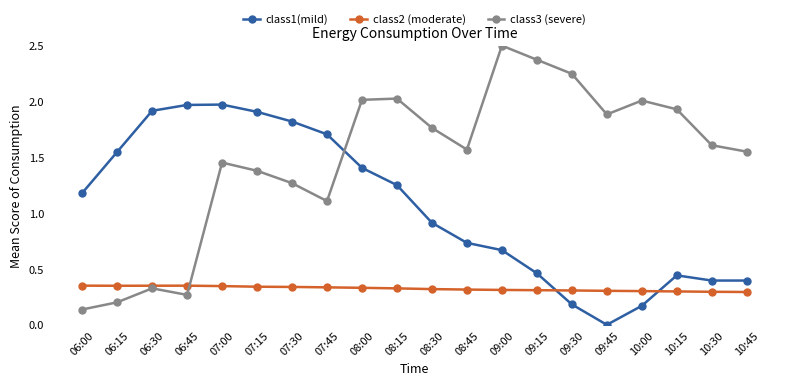

List the series in order of their peak value, lowest first.

class2 (moderate), class1(mild), class3 (severe)